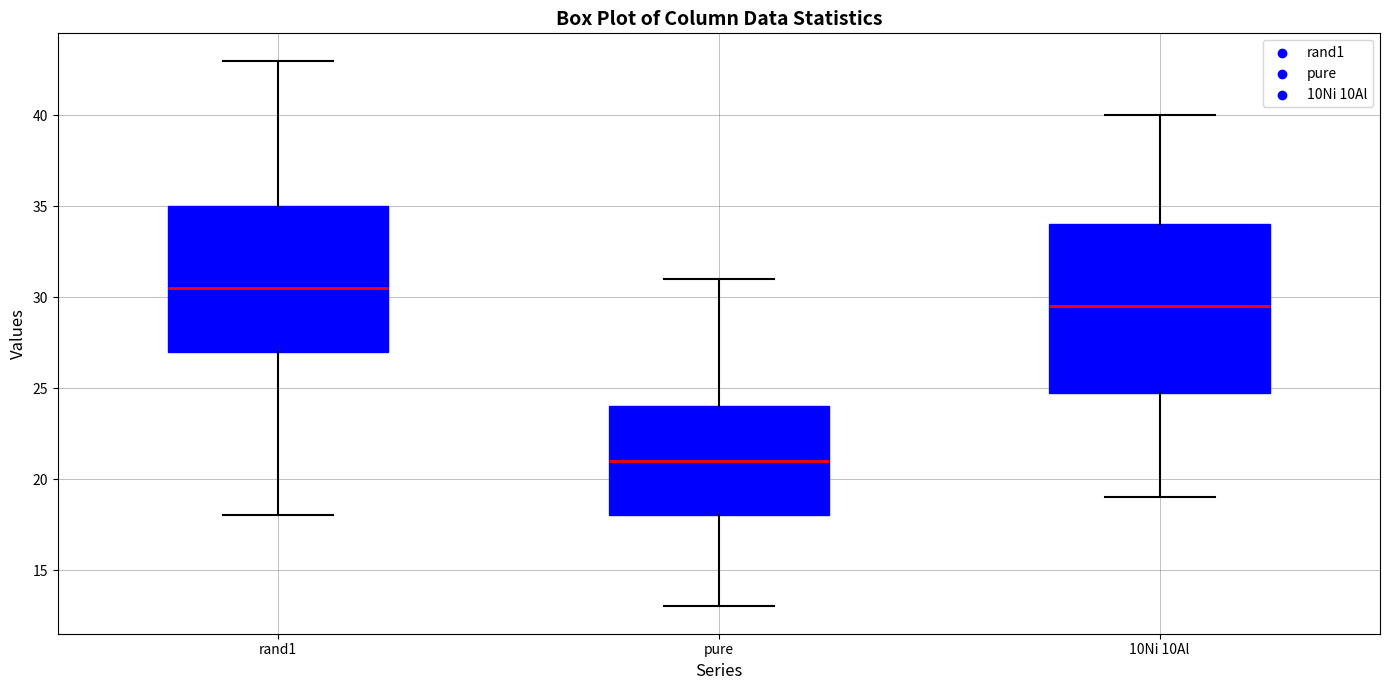

Which box has the highest median line?

rand1